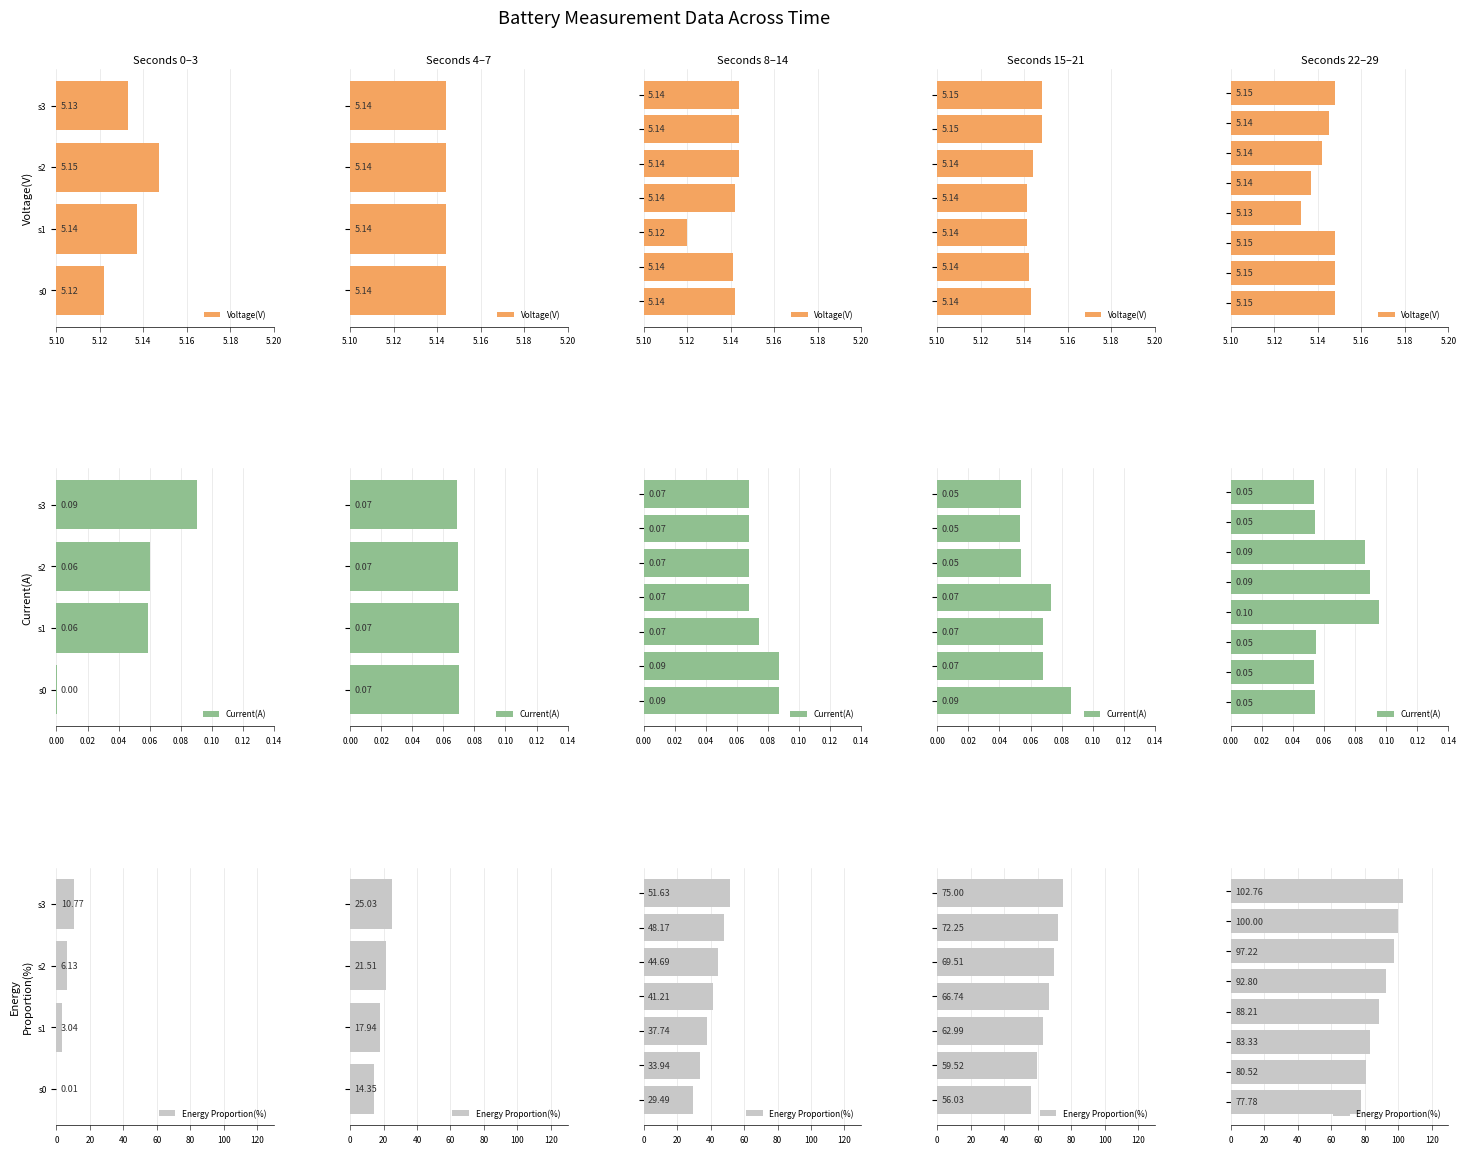

What is the sum of the Energy Proportion(%) values at 6 and 5.12?

180.5